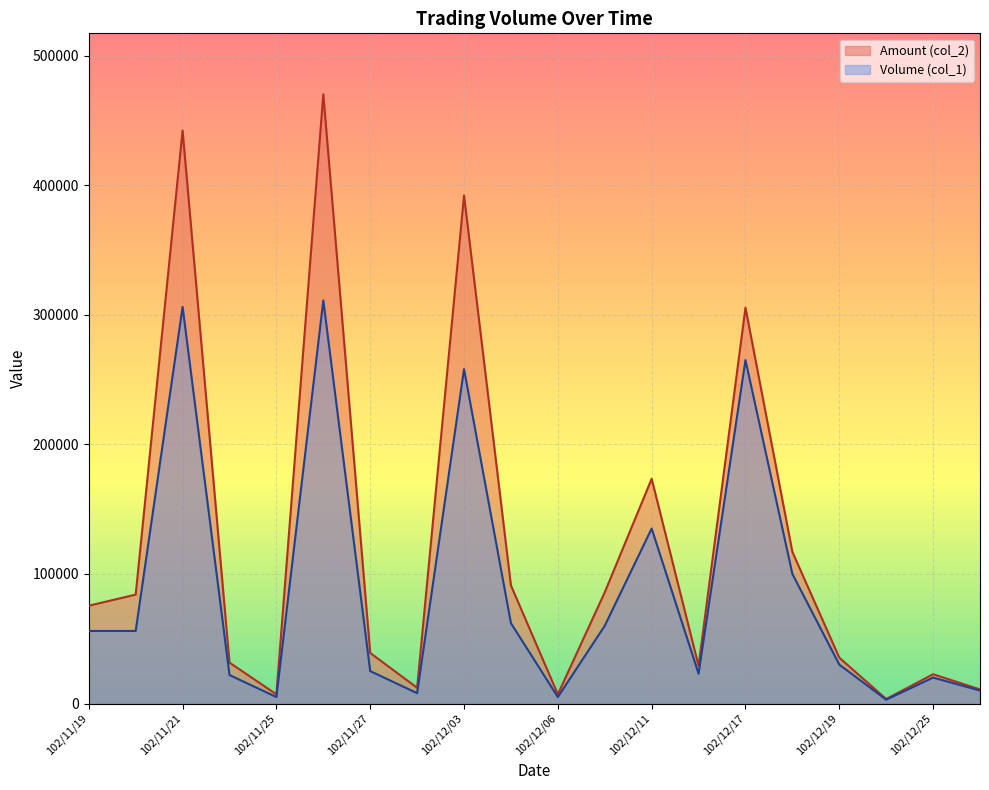

Between 102/11/27 and 102/12/06, which is larger?

102/11/27